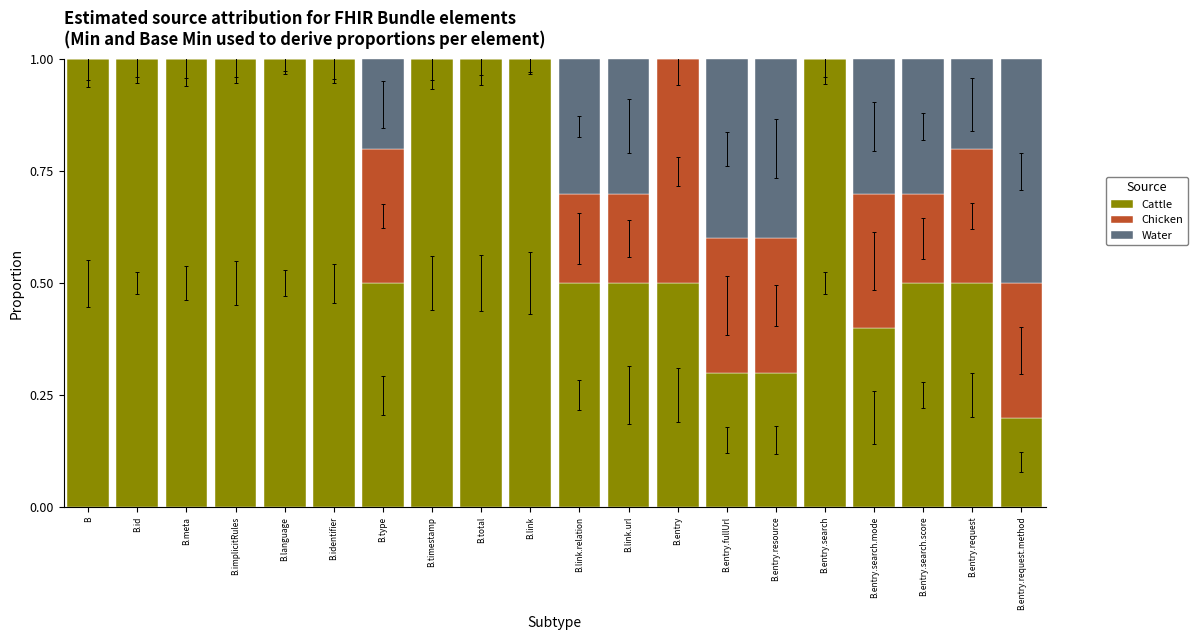

List the series in order of their peak value, highest first.

Cattle, Chicken, Water